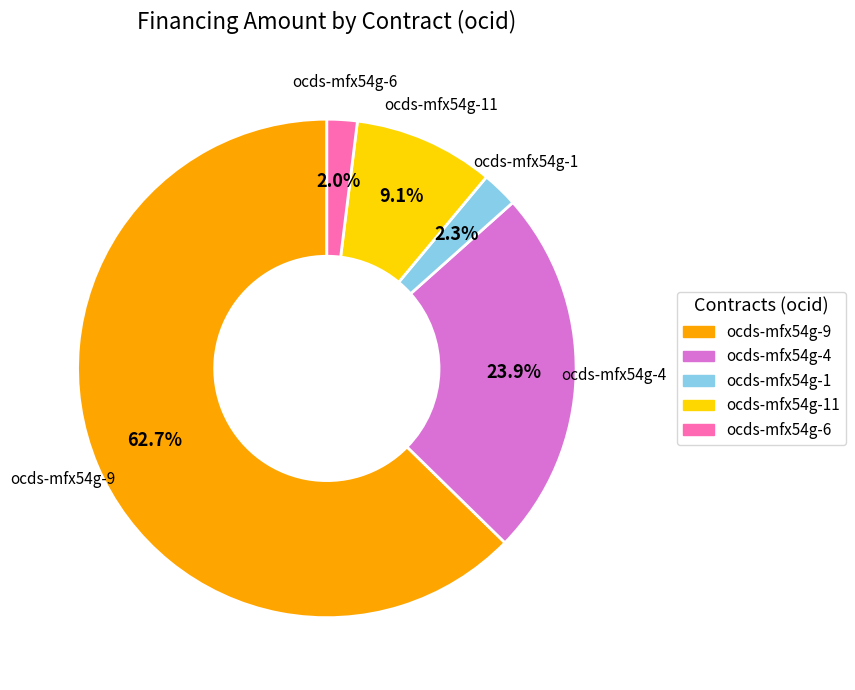

Is there any slice that represents more than half of the pie?

Yes